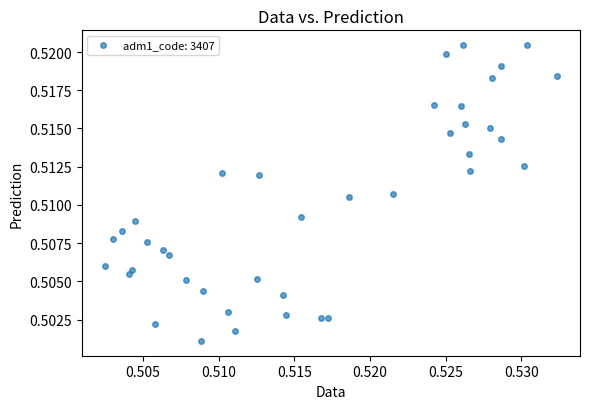

How many points are shown in the scatter plot?

40